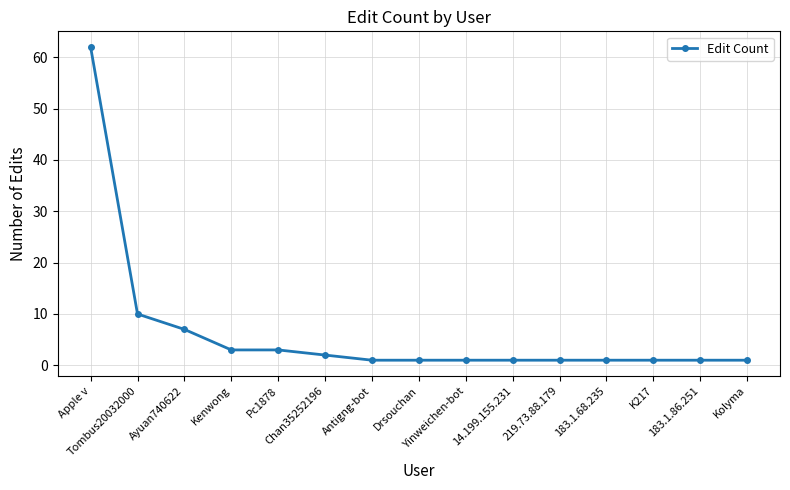

Is it true that the value at Antigng-bot is 1?

True